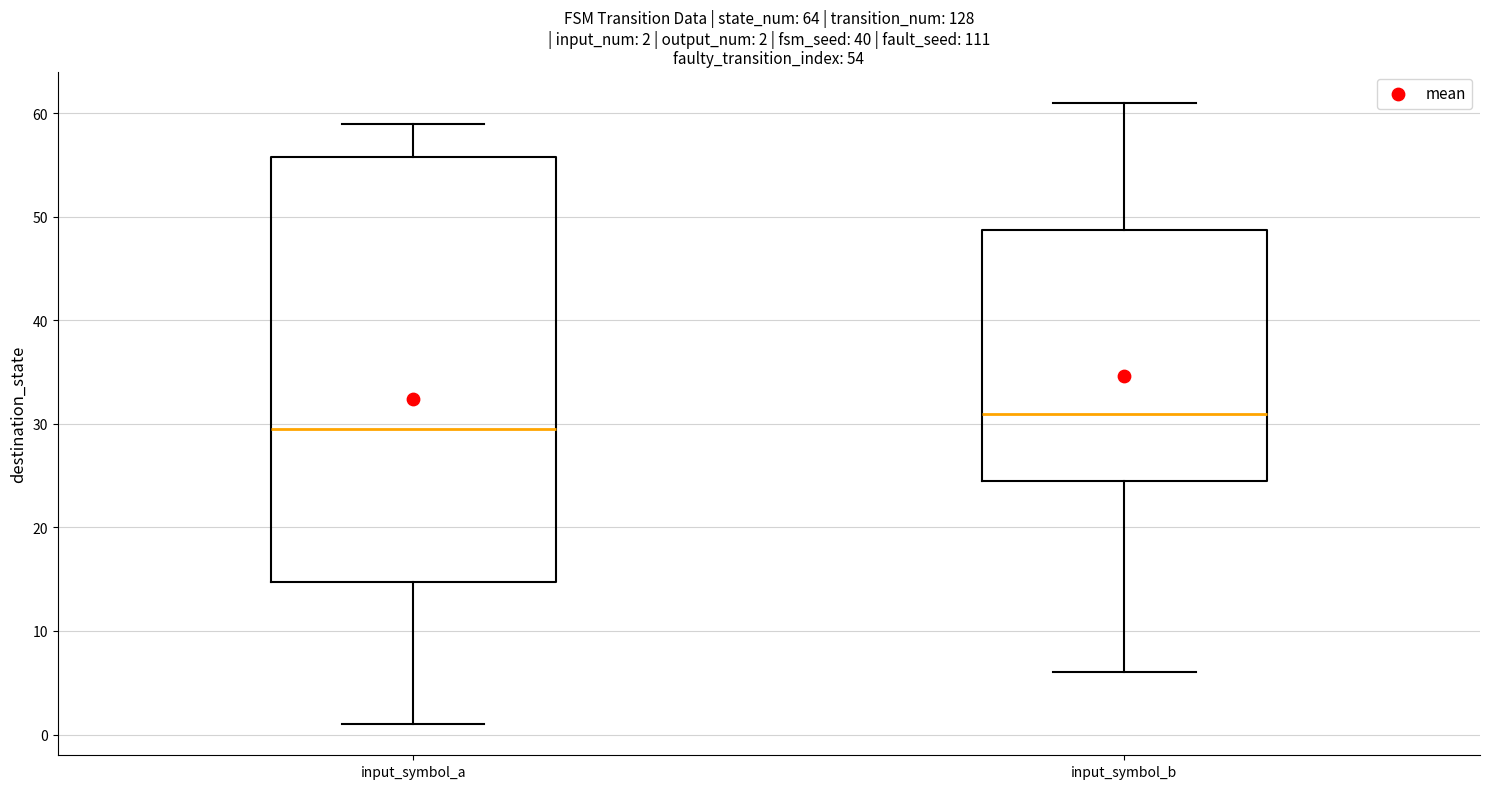

Comparing the boxes themselves (not the whiskers), which one is the tallest?

input_symbol_a